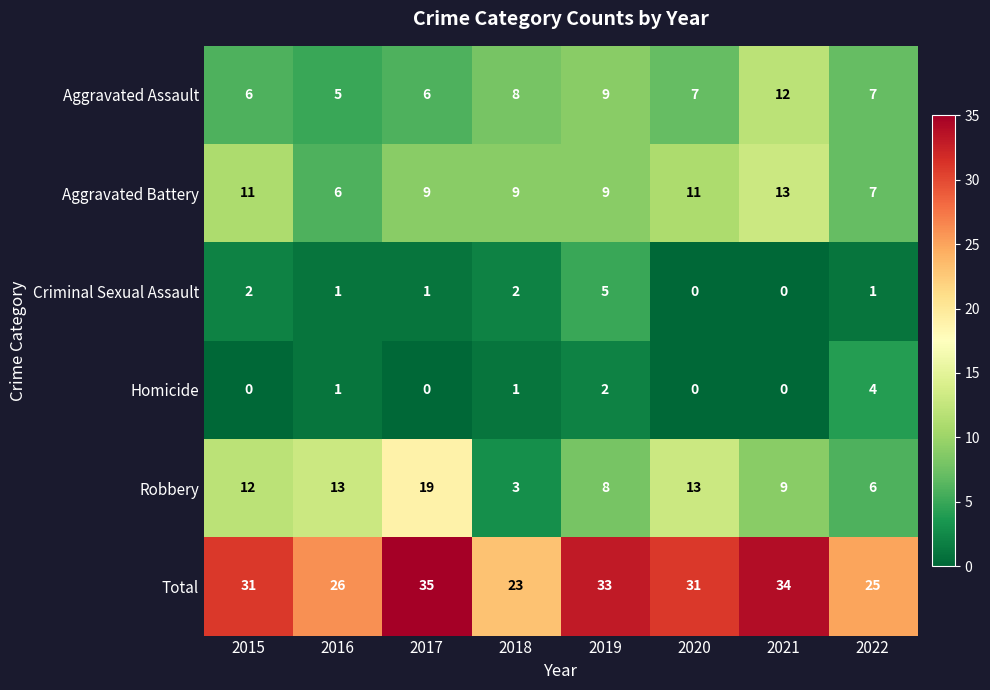

What is the sum of all Criminal Sexual Assault values?

12